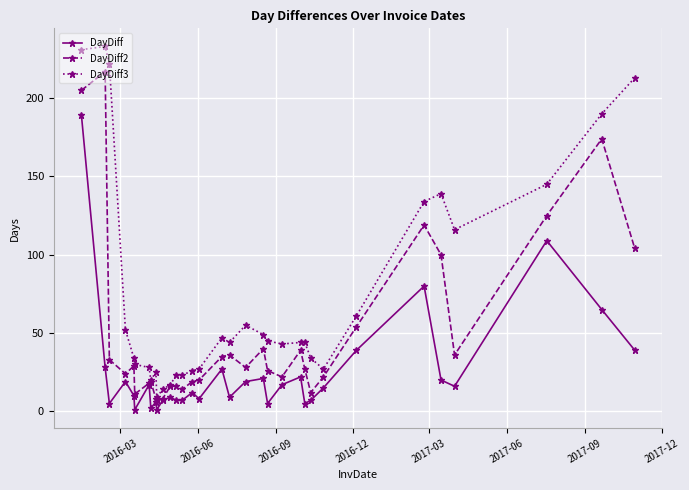

True or false: DayDiff and DayDiff3 cross at least once.

False